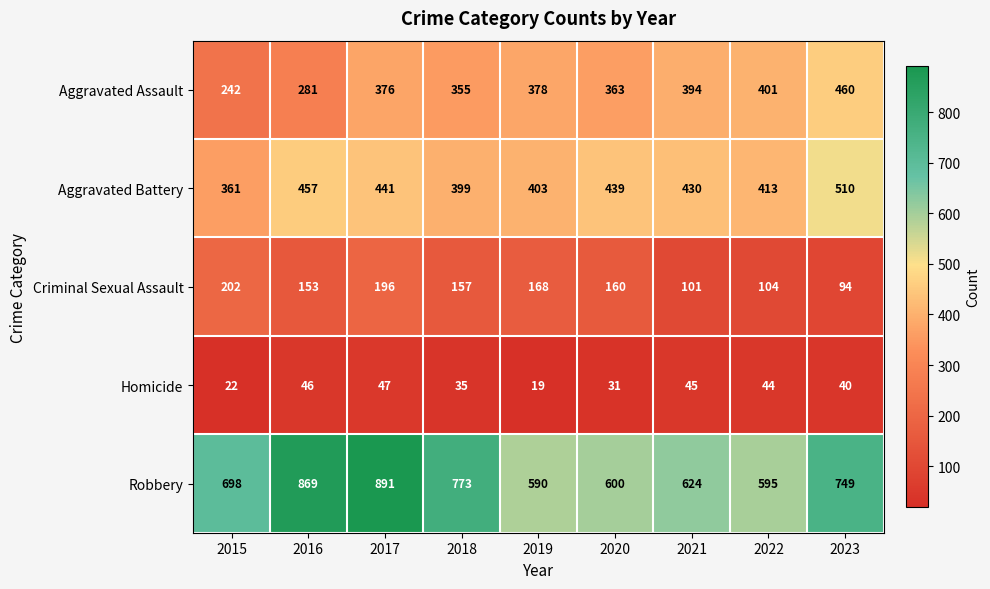

Which series has the largest range (max minus min)?

Robbery